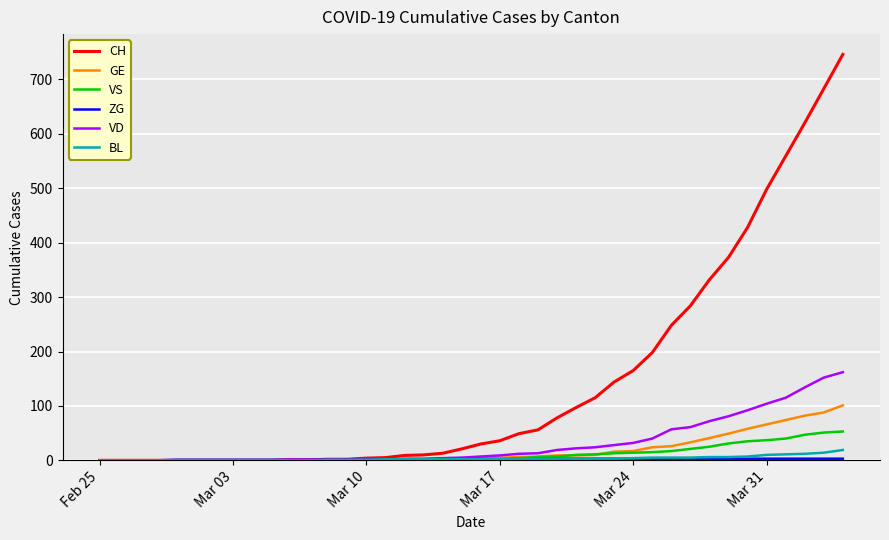

What is the maximum value shown in the chart?

746